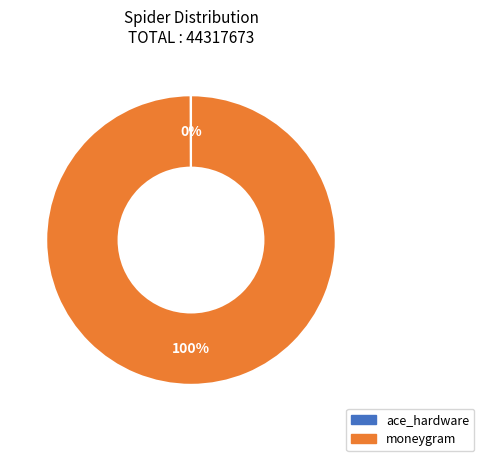

Which slice represents more than half of the pie?

moneygram